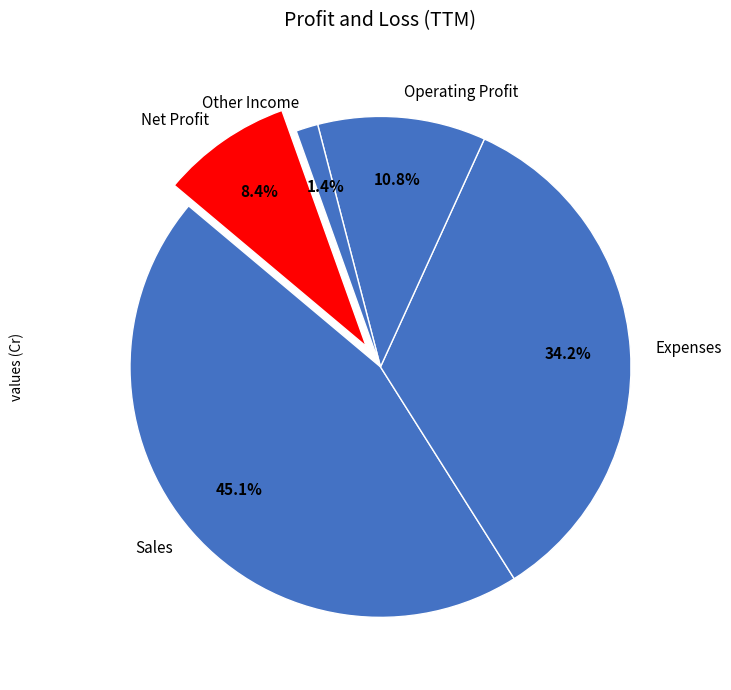

What percentage is the Net Profit slice, to the nearest percent?

8%